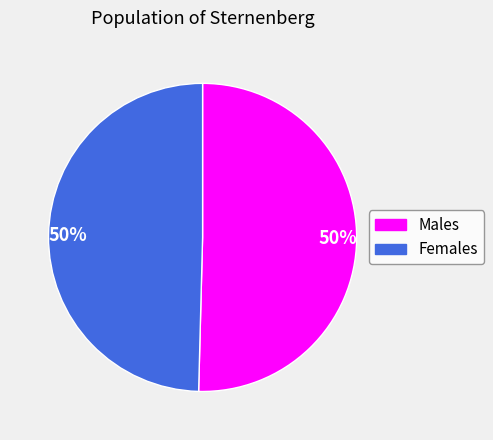

To the nearest percent, what is the average slice percentage?

50%